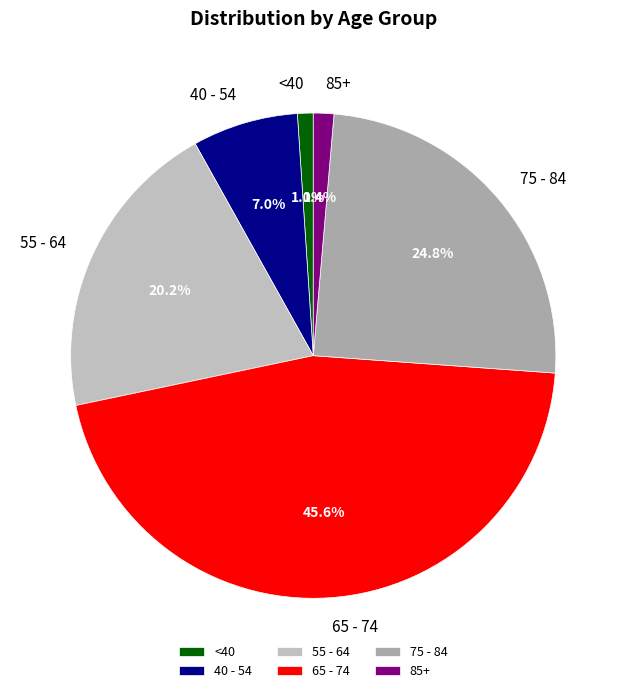

Combined, what portion of the pie is <40 and 75 - 84?

25.8%